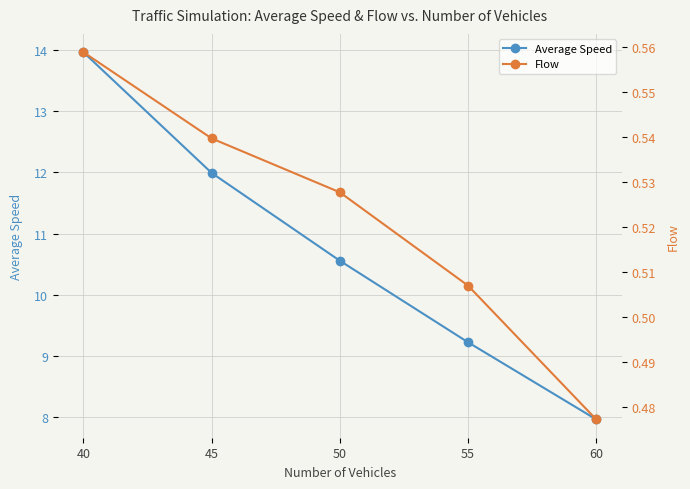

At which label is Flow closest to 0?

60